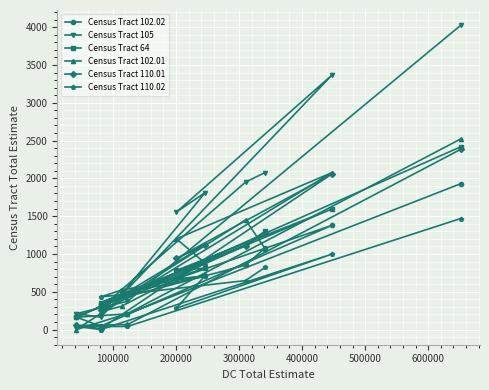

Which series has the largest range (max minus min)?

Census Tract 105